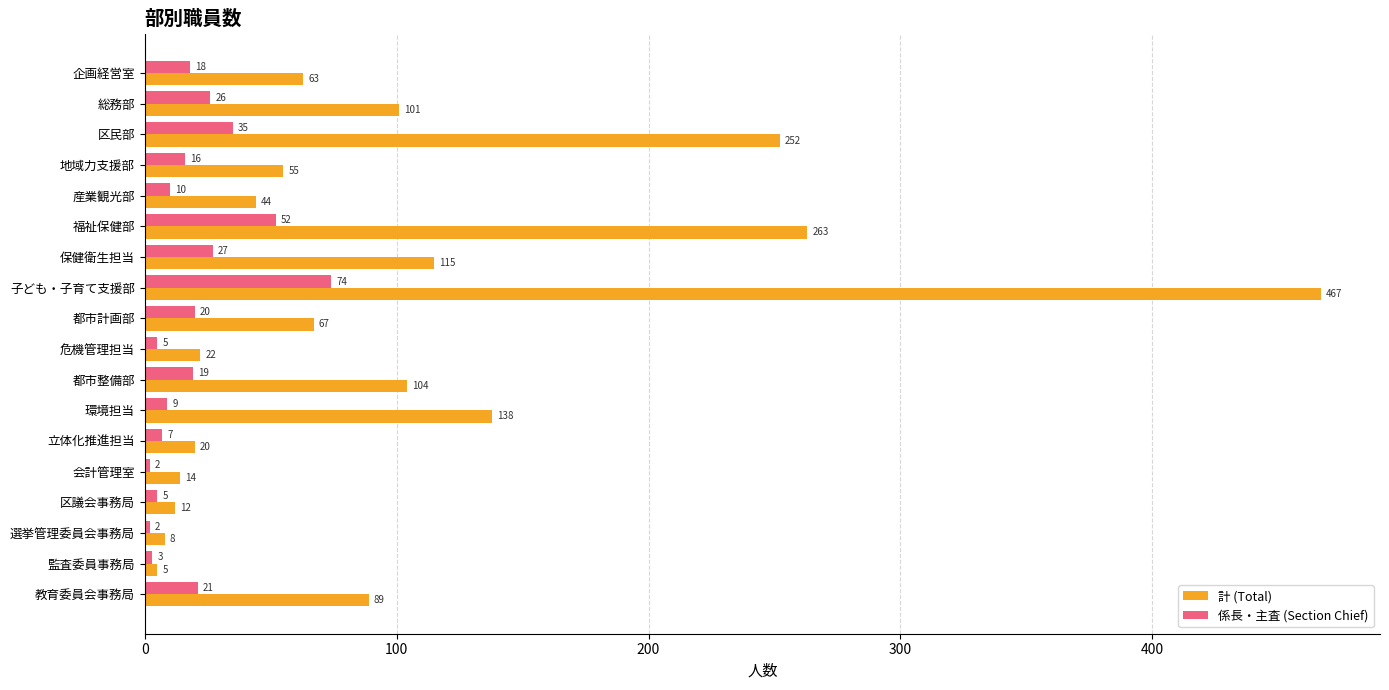

Which series changed the most between 福祉保健部 and 選挙管理委員会事務局?

計 (Total)